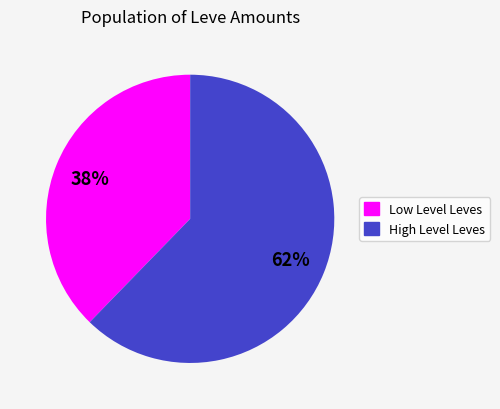

What percentage is the High Level Leves slice, to the nearest percent?

62%